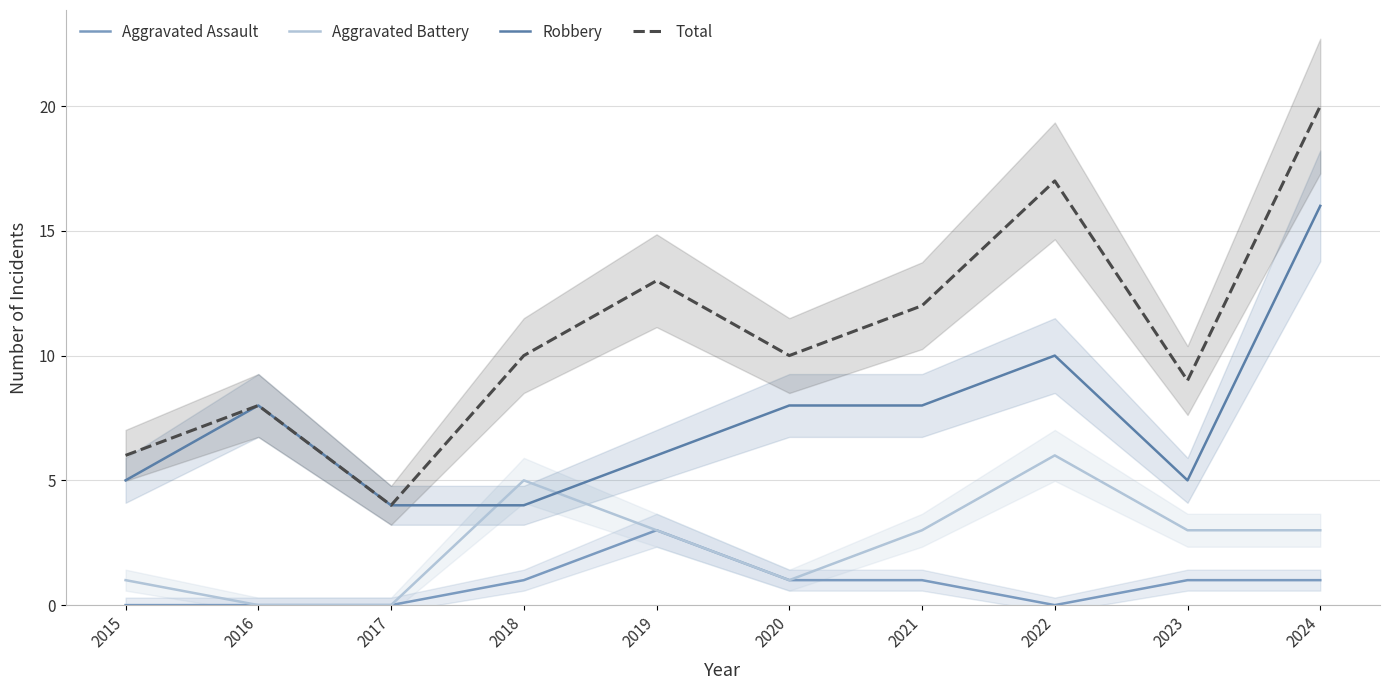

True or false: Aggravated Assault has more than 2 points higher than both neighbors.

False